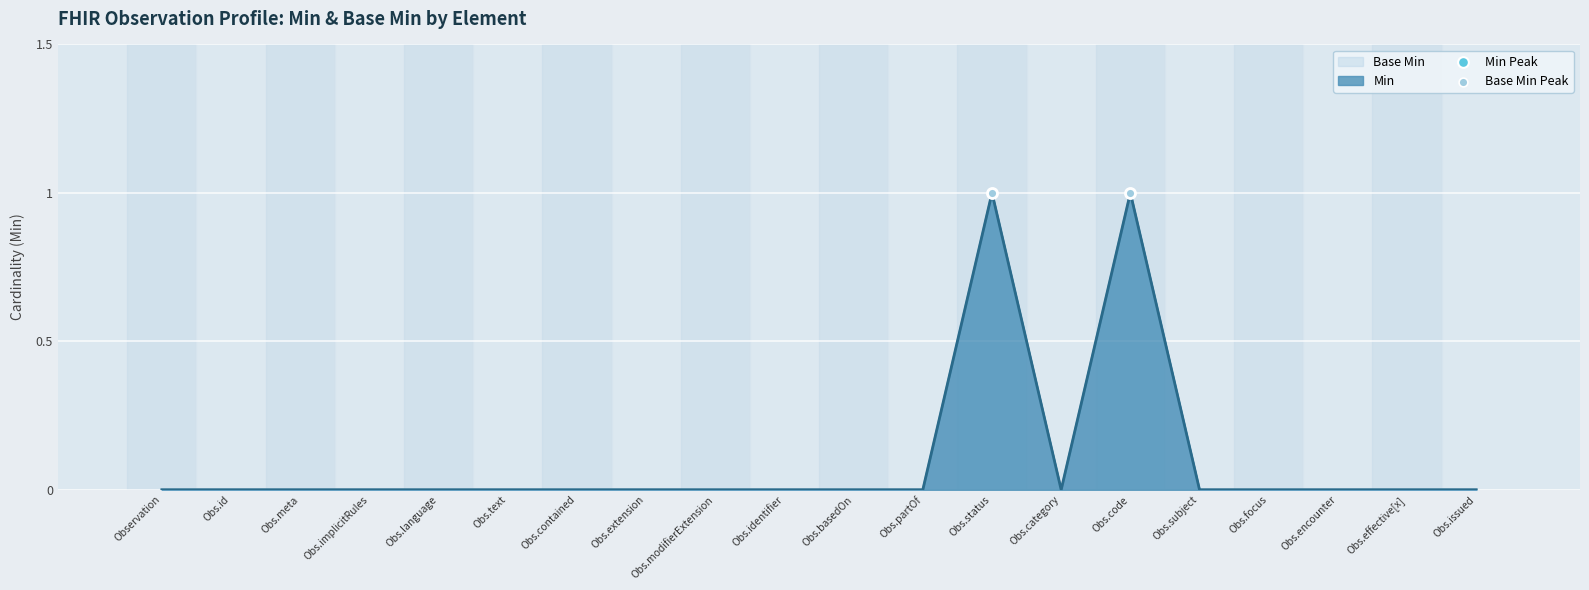

Which series reaches the minimum Y coordinate?

Min